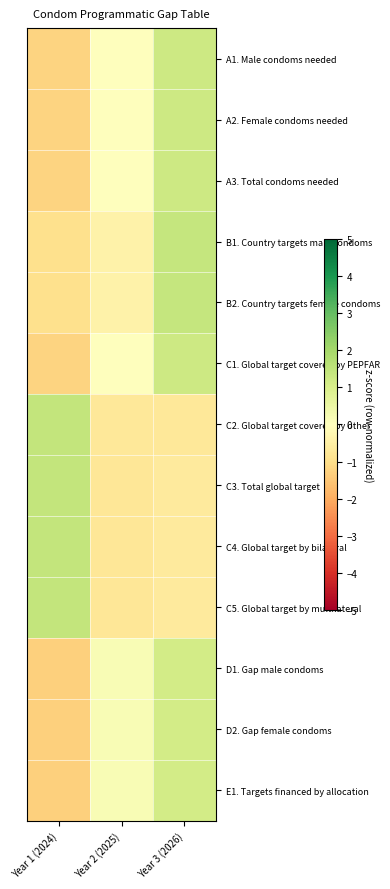

List the series in order of their peak value, highest first.

C2. Global target covered by other, C5. Global target by multilateral, C3. Total global target, C4. Global target by bilateral, B1. Country targets male condoms, B2. Country targets female condoms, A1. Male condoms needed, A3. Total condoms needed, C1. Global target covered by PEPFAR, A2. Female condoms needed, D1. Gap male condoms, E1. Targets financed by allocation, D2. Gap female condoms